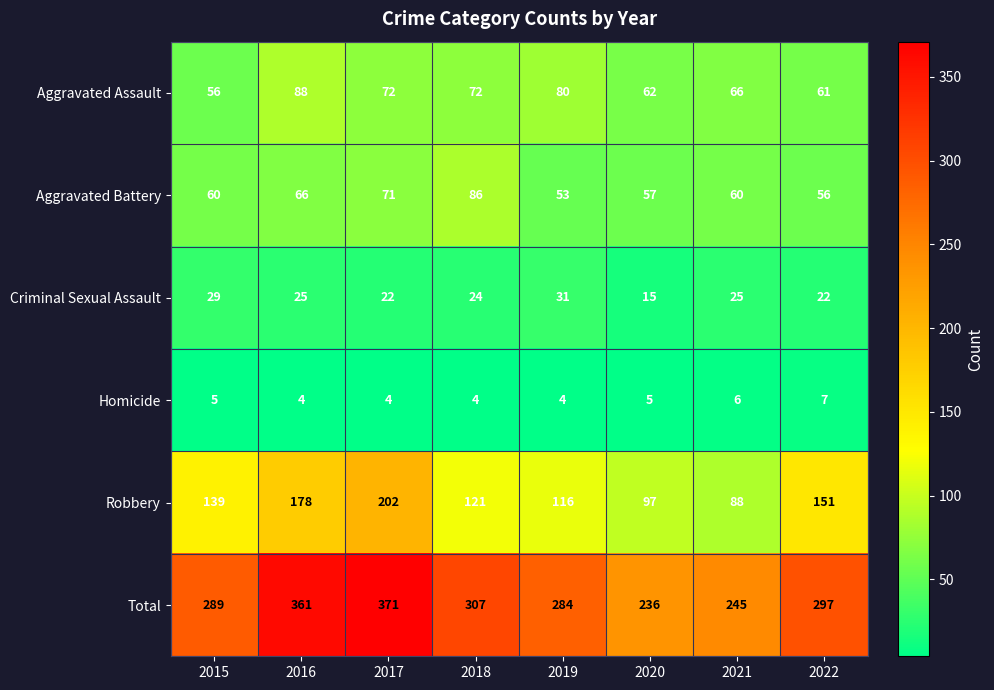

Which series has the largest range (max minus min)?

Total